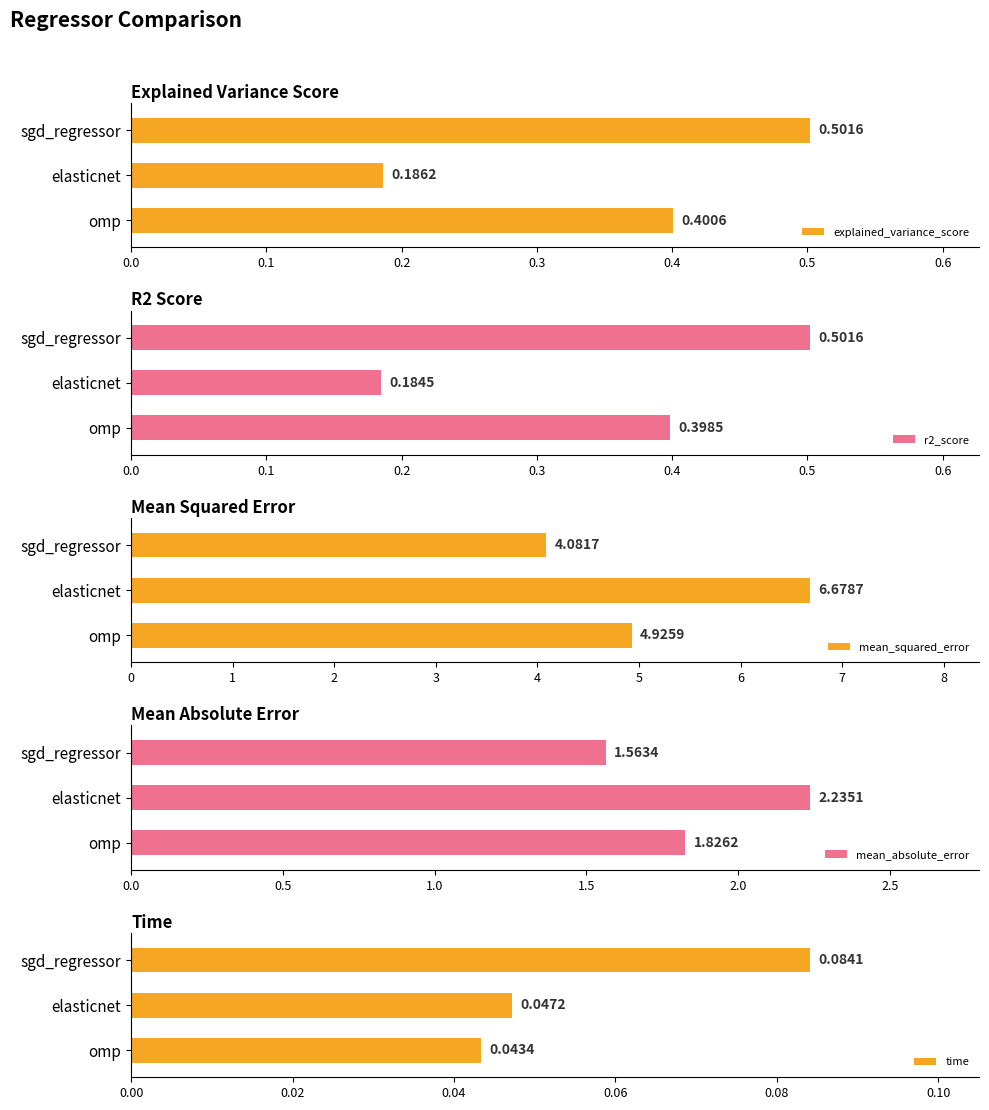

What is the average value of the mean_absolute_error series?

1.9